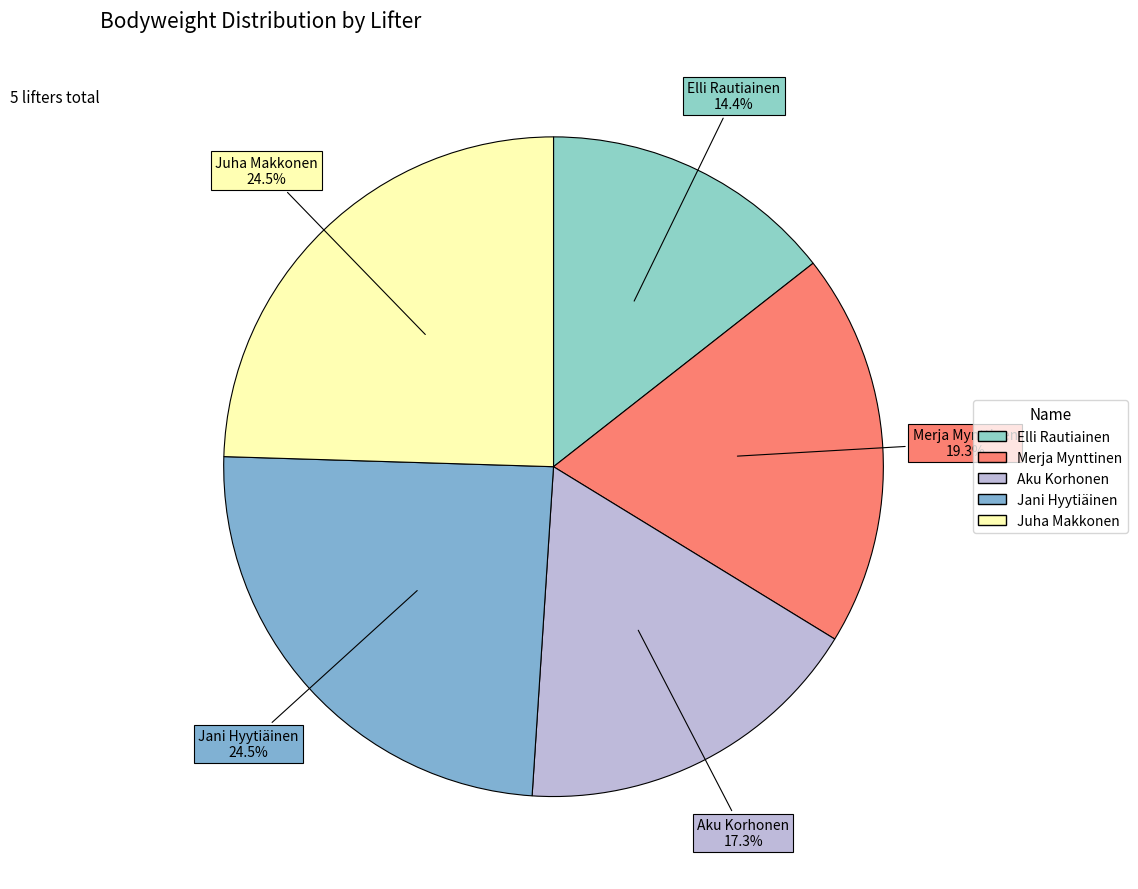

Does any single category account for the majority?

No